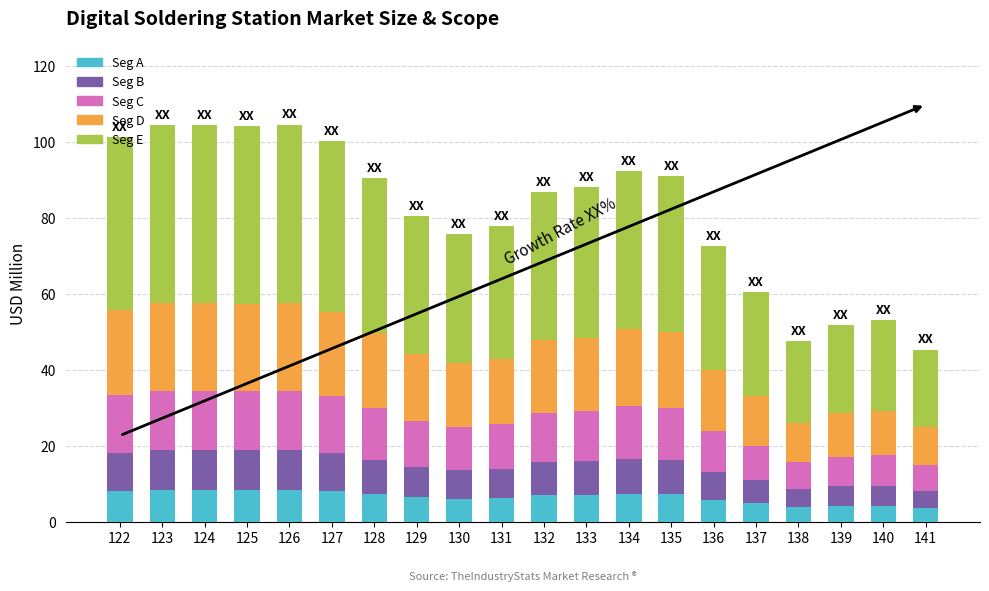

What is the highest value of the Seg A series?

8.4